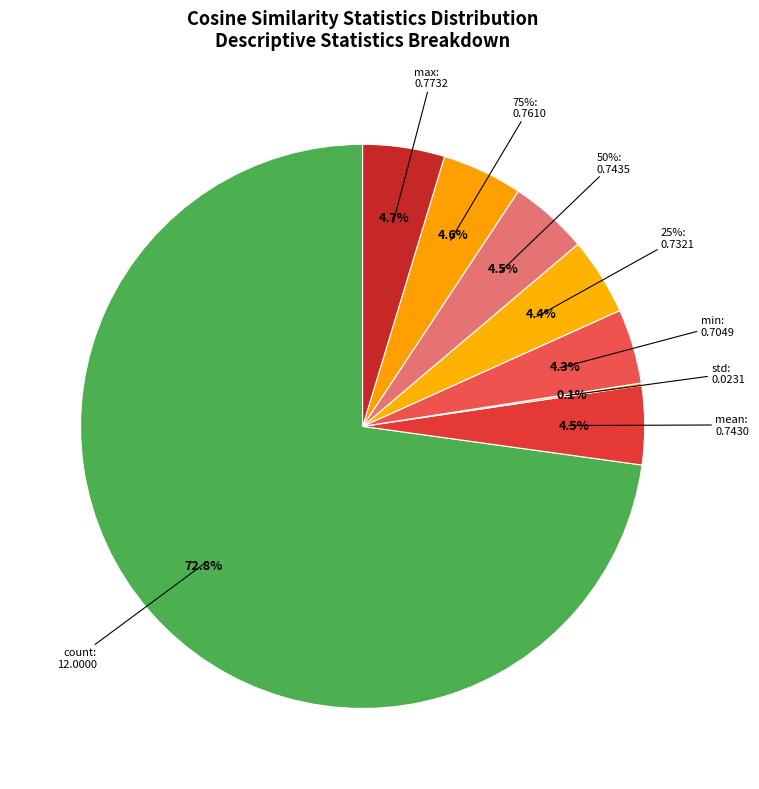

Does mean represent more than half of the total?

No